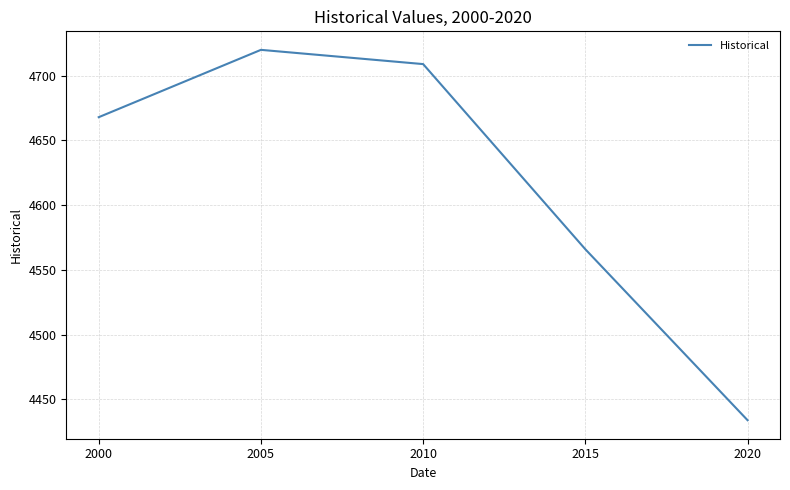

What is the minimum value shown in the chart?

4434